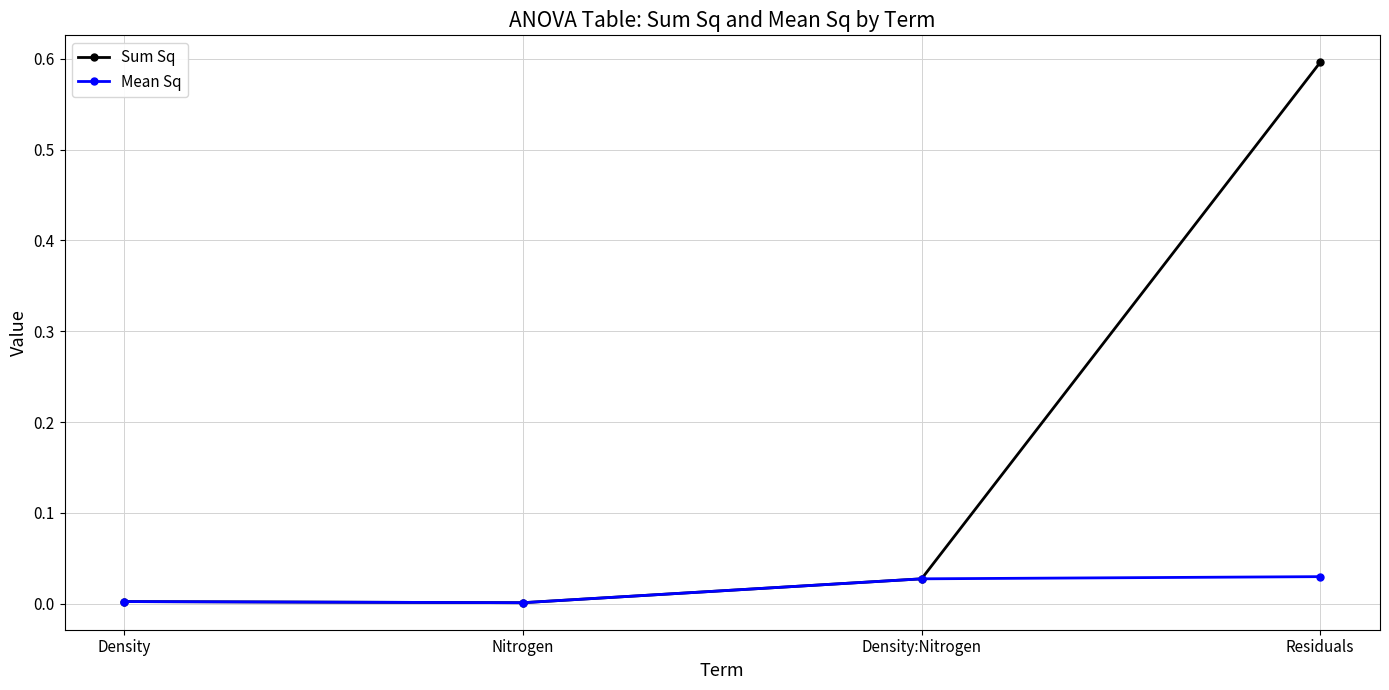

In Mean Sq, how many points are lower than both neighbors (excluding endpoints)?

1